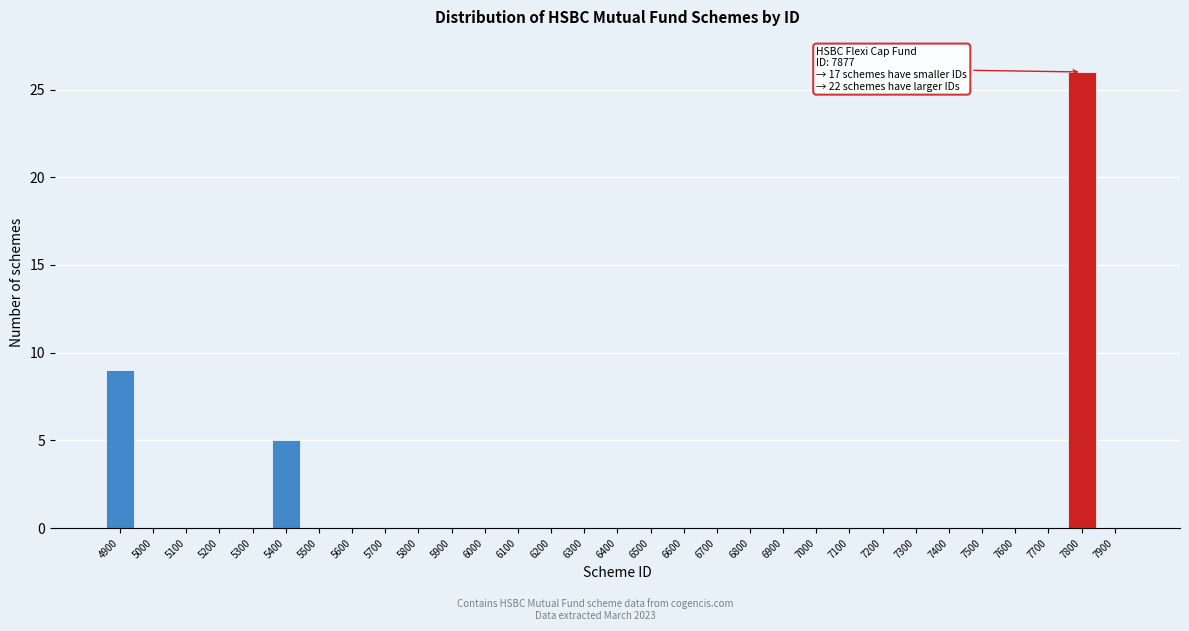

What is the greatest value displayed?

26